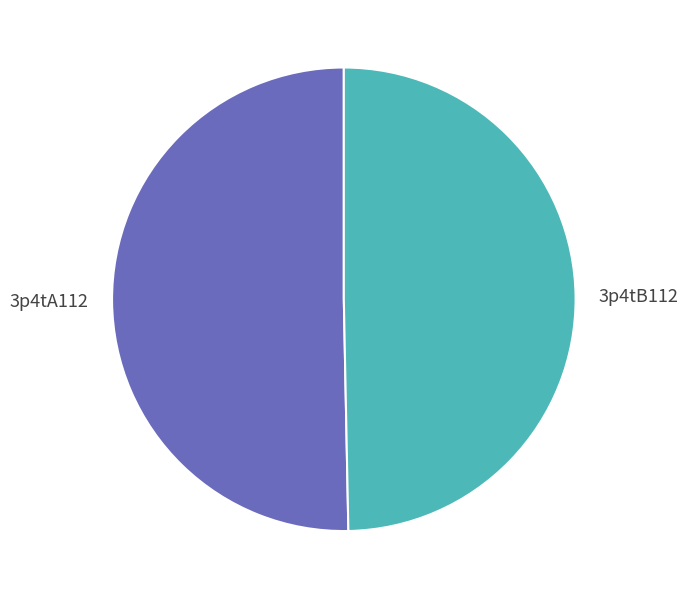

Approximately how many times larger is the value at 3p4tB112 compared to 3p4tA112?

1.0